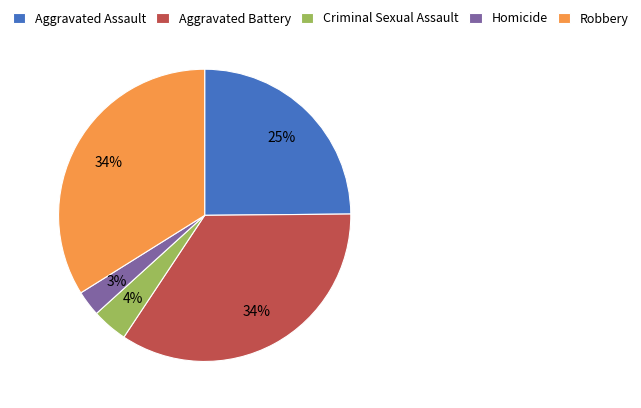

What percentage is the Aggravated Battery slice, to the nearest percent?

34%